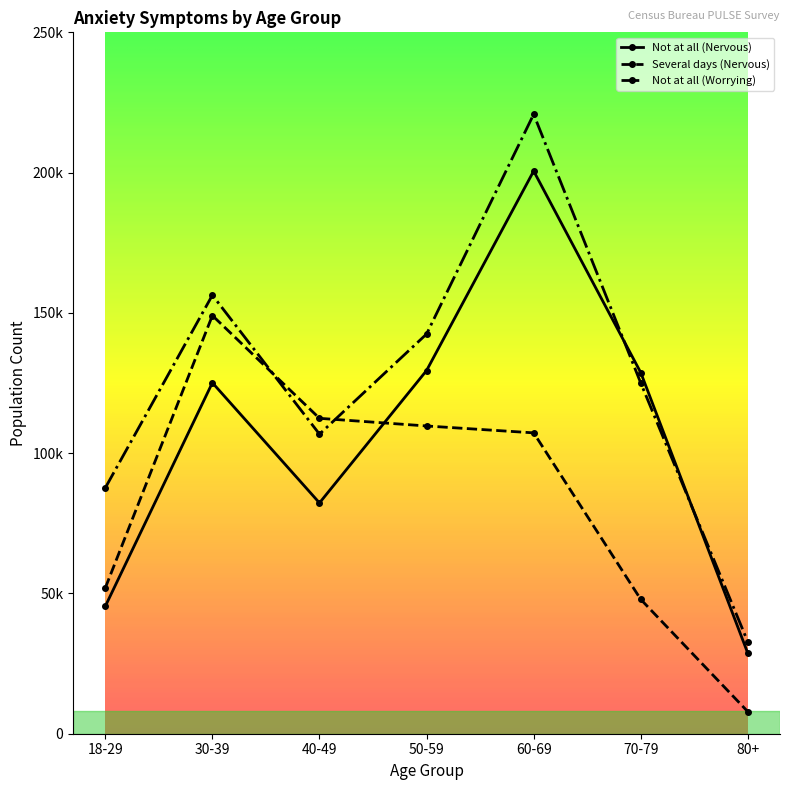

Rank the series by their average value, from lowest to highest.

Several days (Nervous), Not at all (Nervous), Not at all (Worrying)